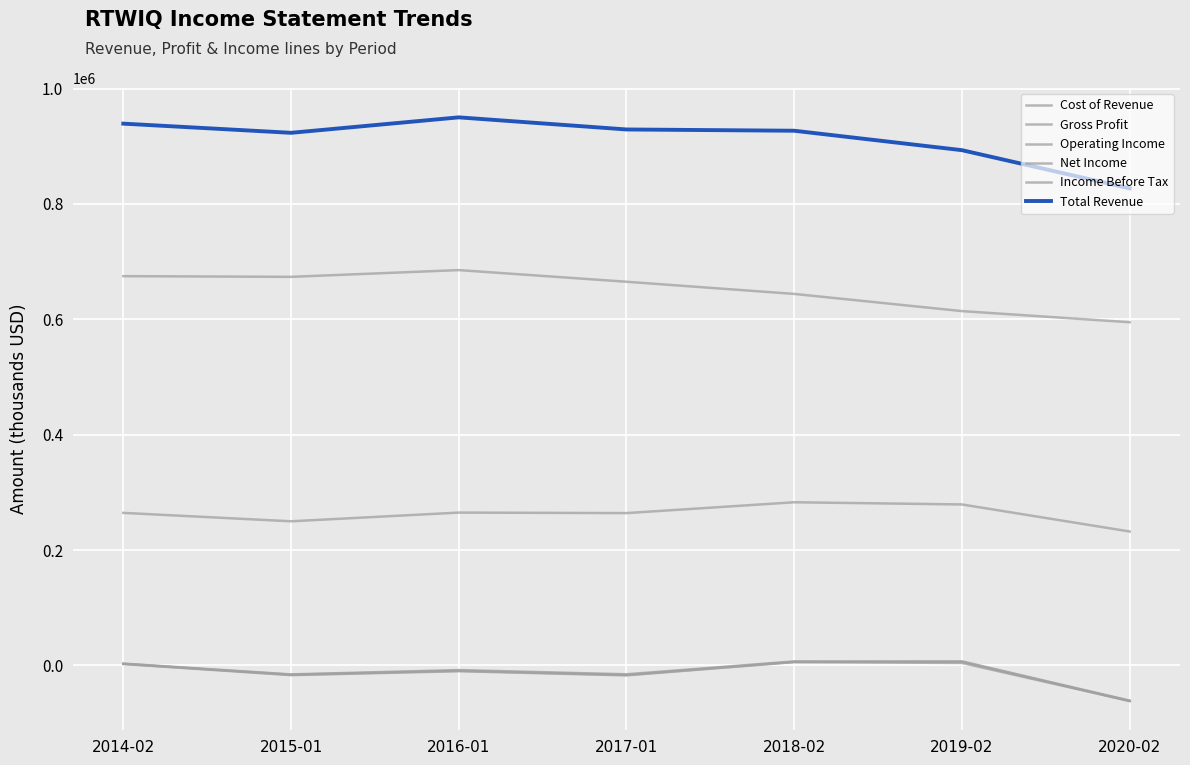

What is the difference between the Total Revenue values at 2017-01 and 2014-02?

10100